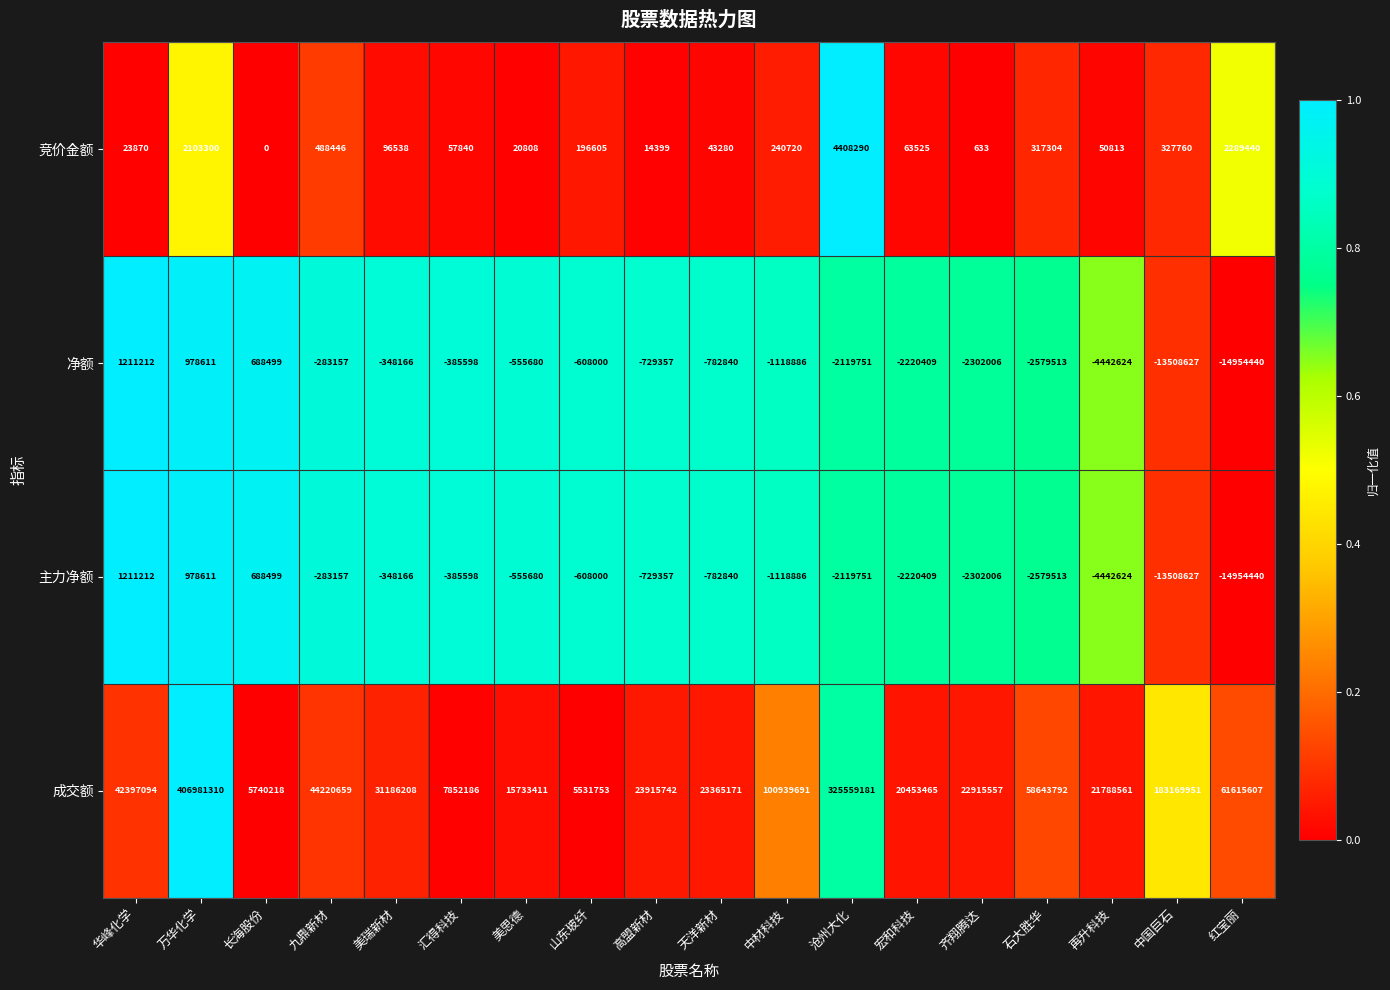

Is it true that 竞价金额 equals 50813 at 再升科技?

True